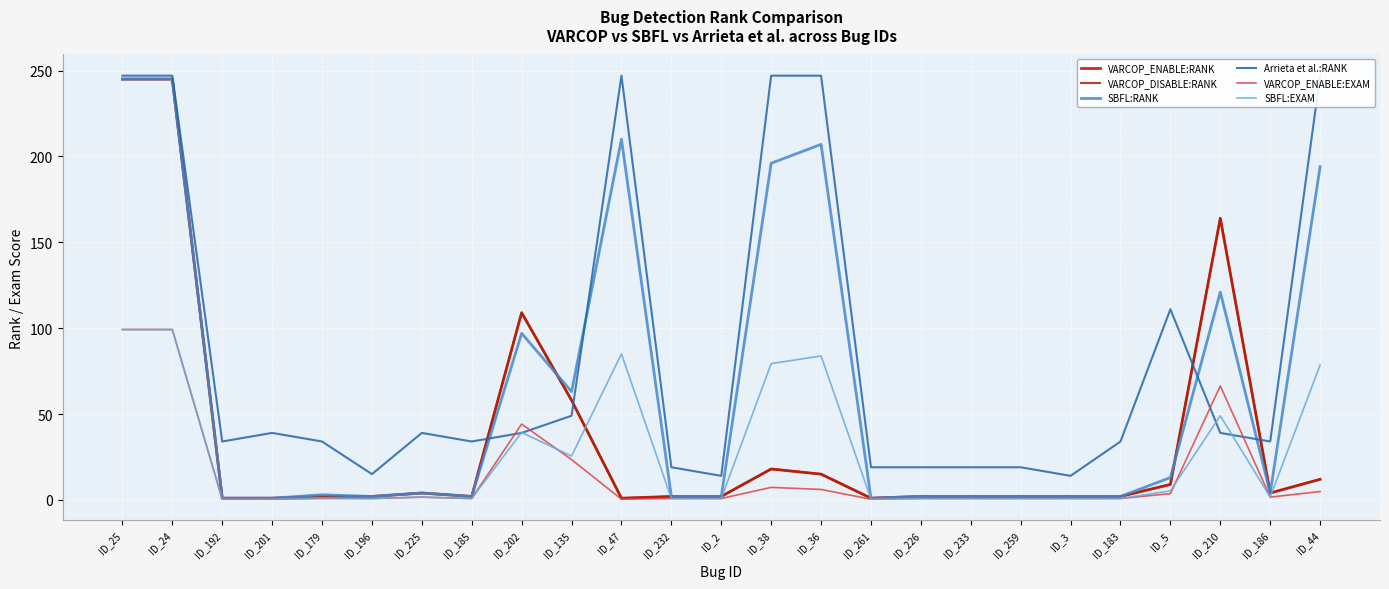

How many data points does each series have?

25